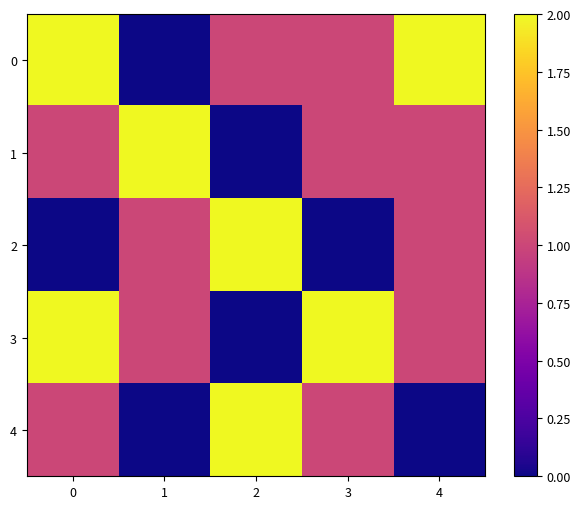

What is the spread (max minus min) of values at 3?

2